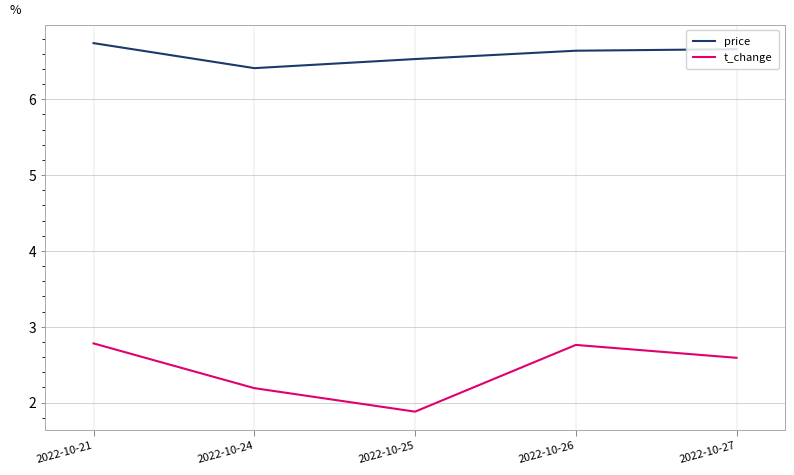

Rank the series by their average value, from lowest to highest.

t_change, price